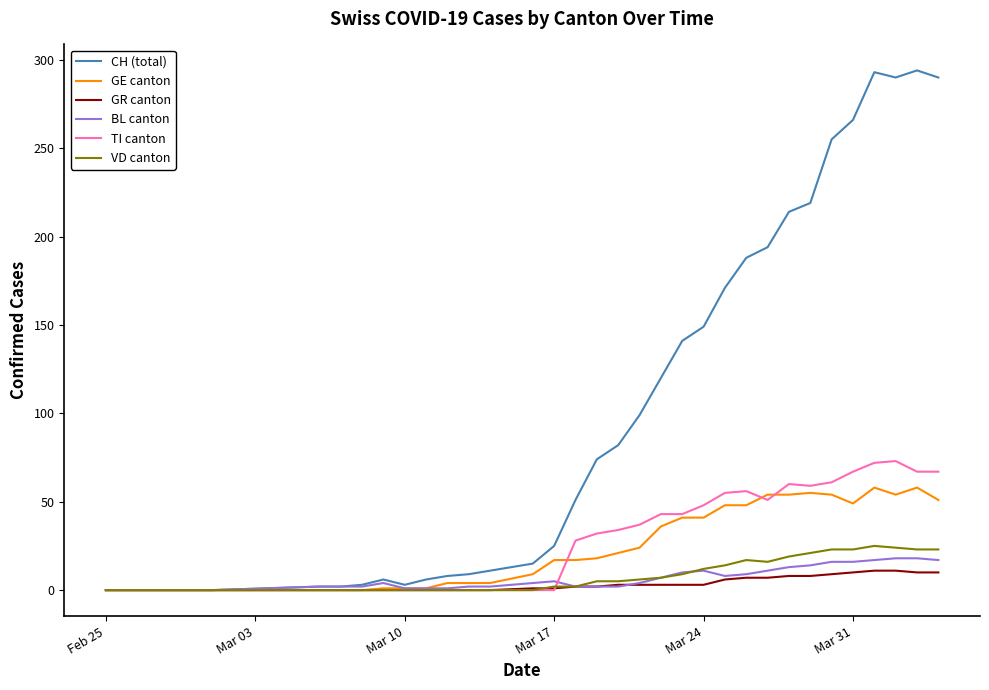

Which series has the largest total across all categories?

CH (total)